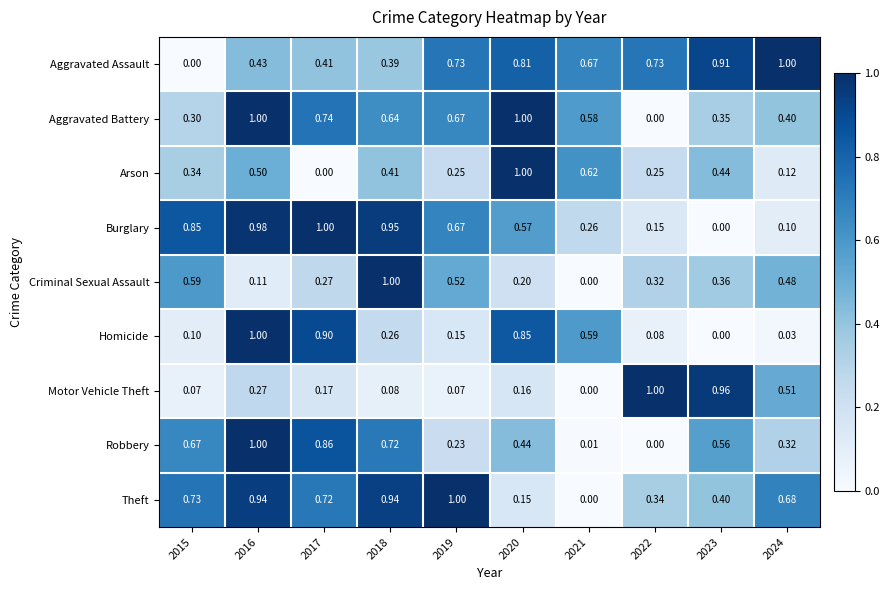

How many positive values does the Theft series have?

9